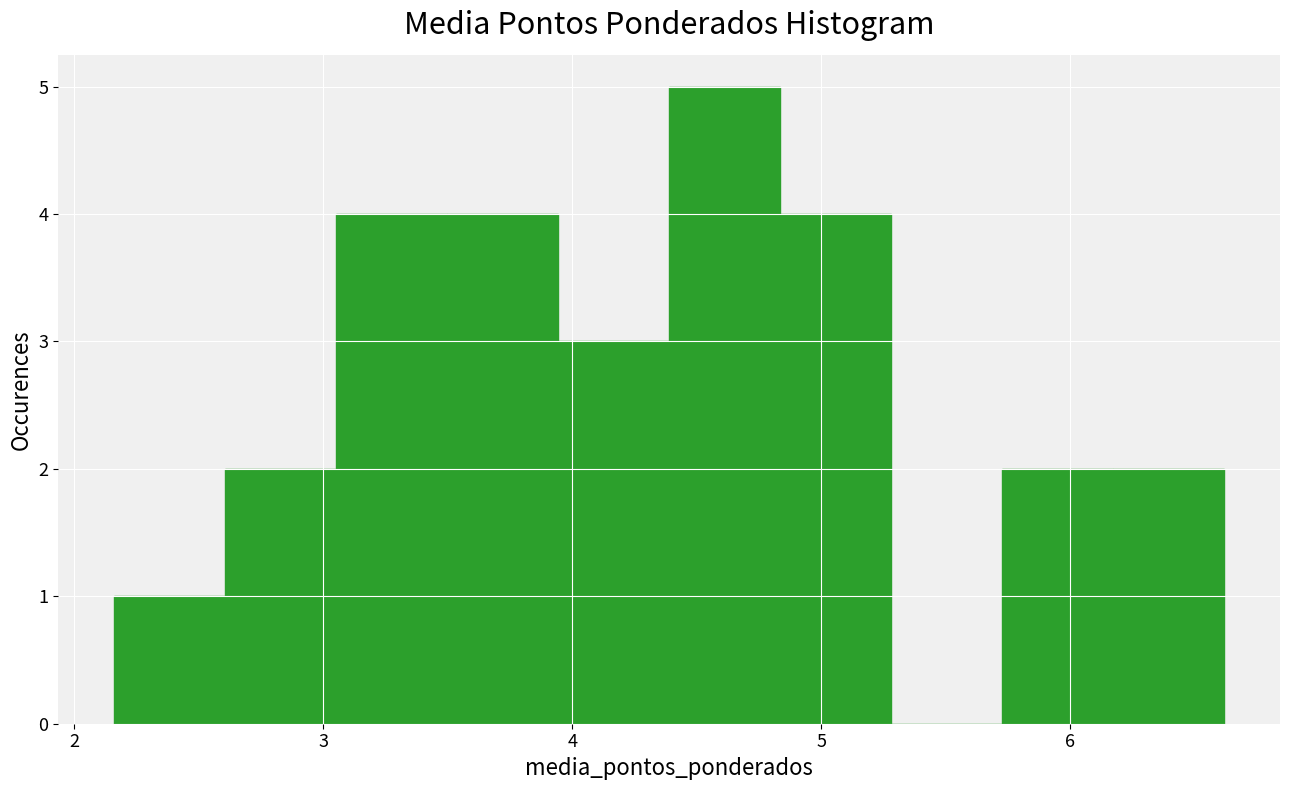

Reading left to right, transcribe this chart: for each bar, give the range it covers on the x-axis and its height. Neither the bar edges nor the heights are printed on the chart, so give them approximately, as read against the axes.

2.2 to 2.6: 1
2.6 to 3.1: 2
3.1 to 3.5: 4
3.5 to 3.9: 4
3.9 to 4.4: 3
4.4 to 4.8: 5
4.8 to 5.3: 4
5.3 to 5.7: 0
5.7 to 6.2: 2
6.2 to 6.6: 2